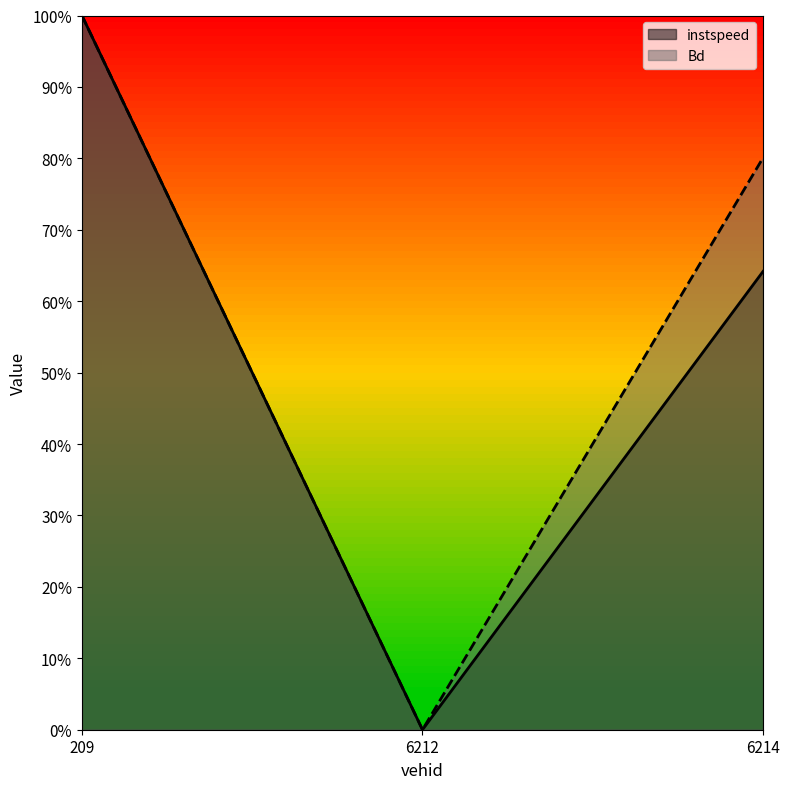

Read the instspeed value at 6214.0.

0.6